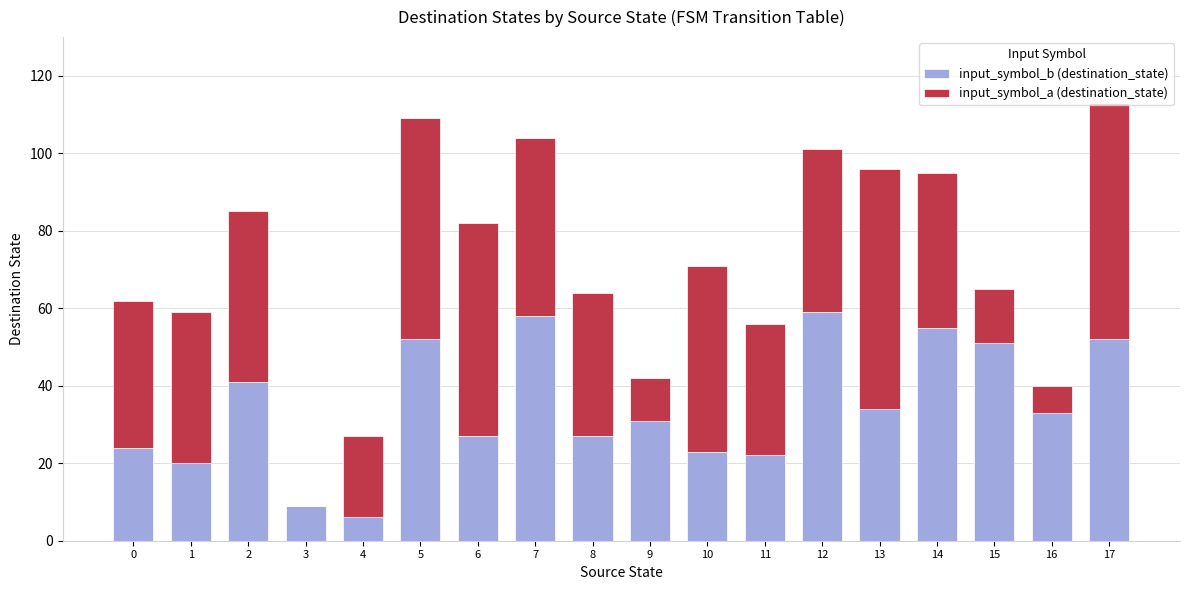

What is the maximum value for input_symbol_b (destination_state)?

59